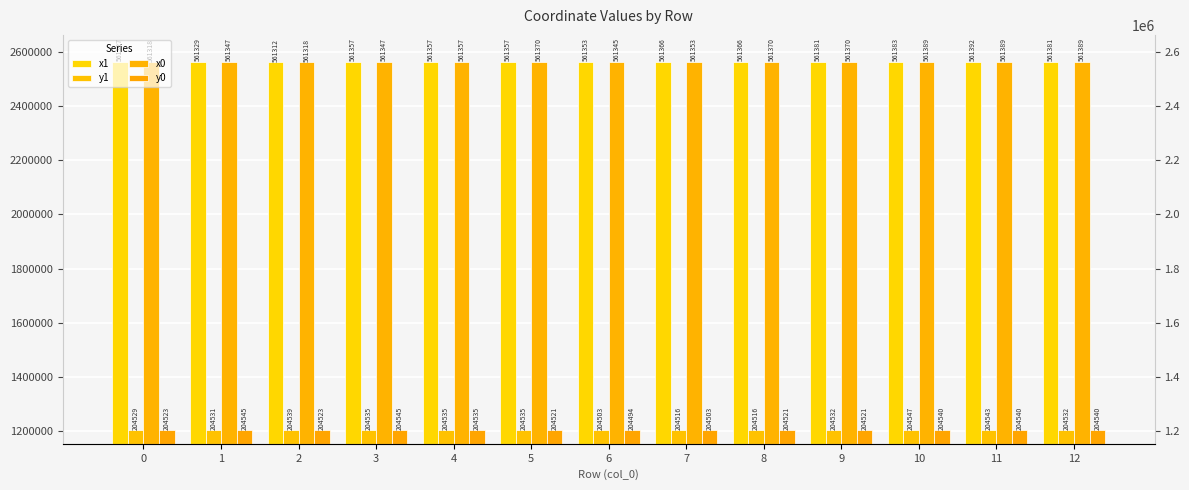

How many groups of bars are there?

13